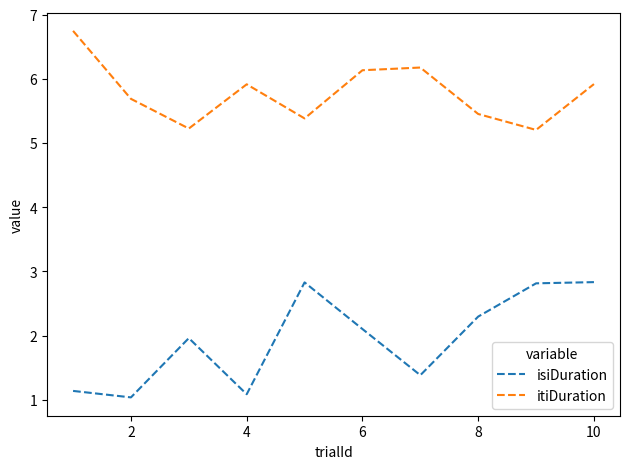

What is the difference between the maximum and minimum values in the itiDuration series?

1.5